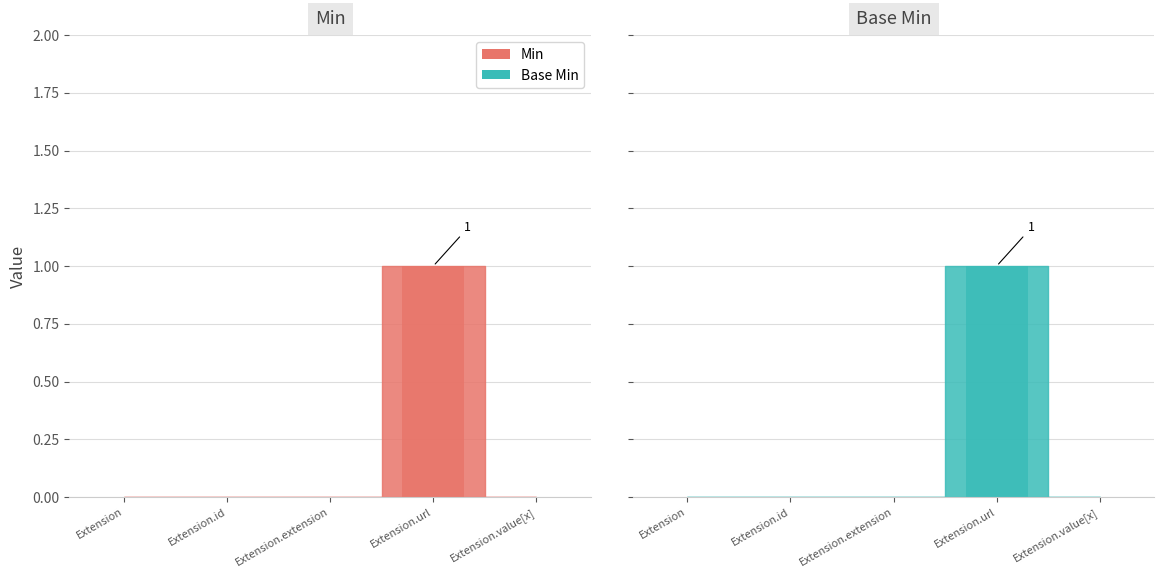

What is the greatest value displayed?

1